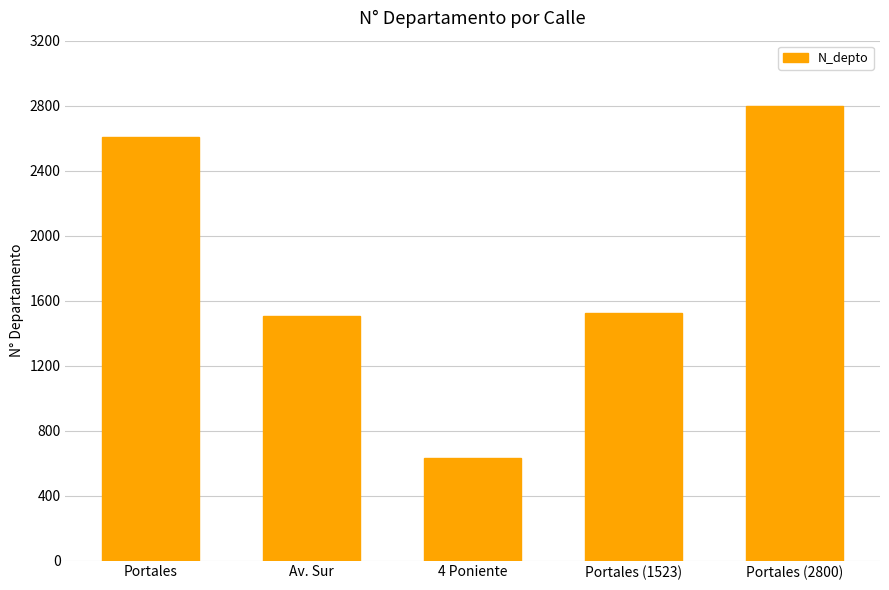

What is the difference between the maximum and minimum values?

2170